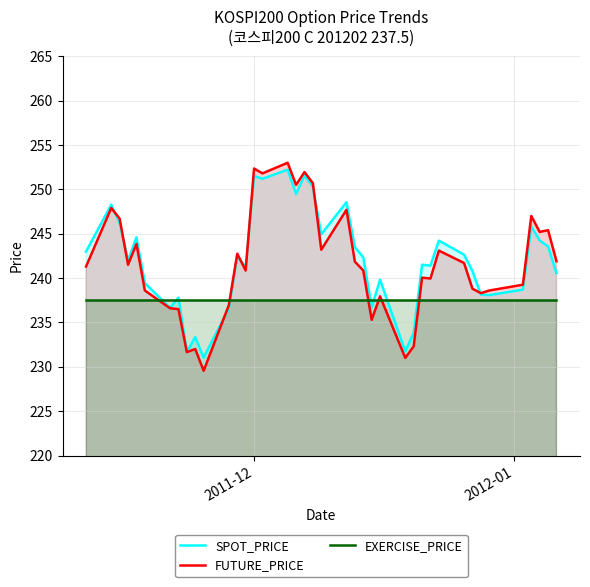

Which series has the largest range (max minus min)?

FUTURE_PRICE